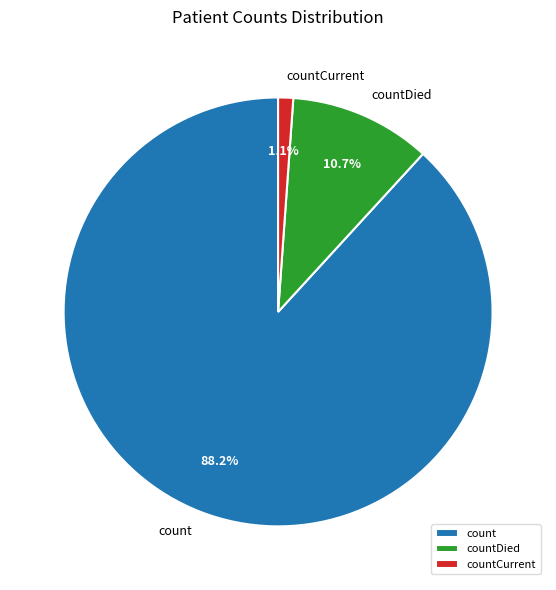

How many slices are in this pie chart?

3